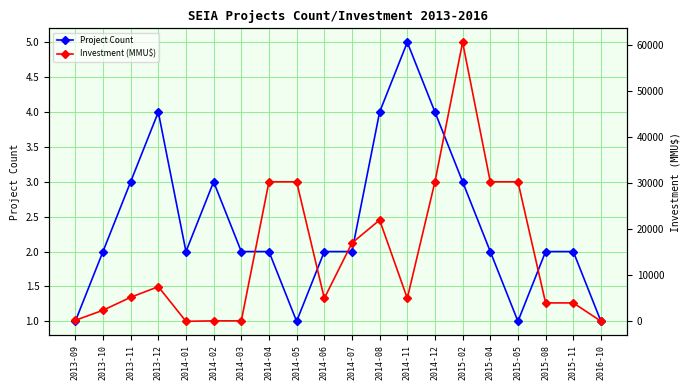

Read the Investment (MMU$) value at 2014-06, to the nearest 50.

5000